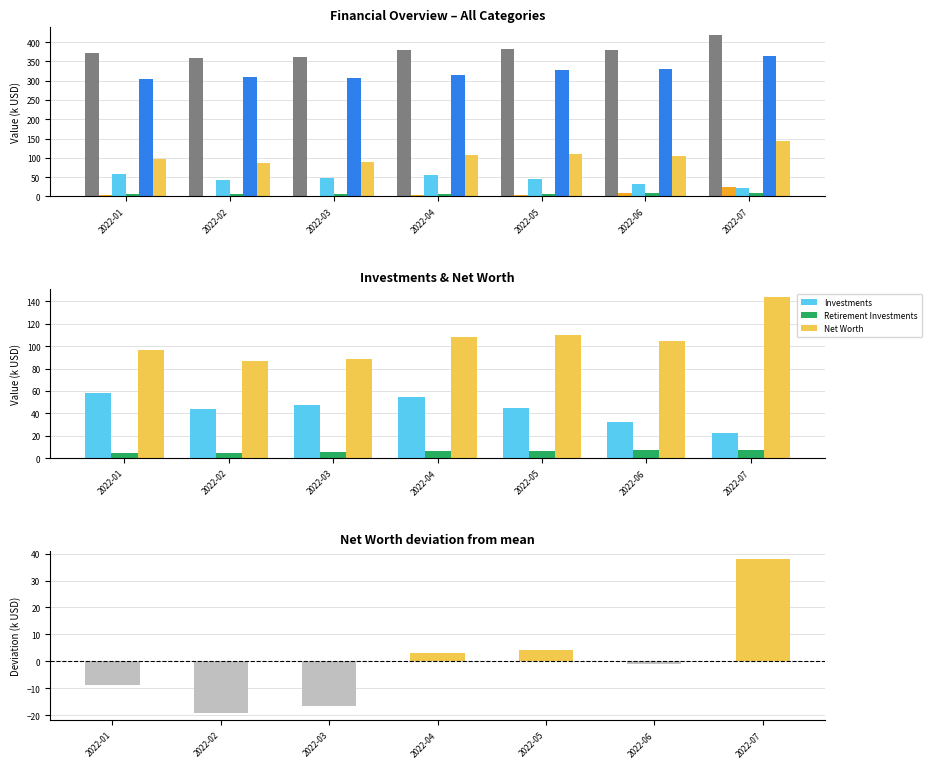

What is the sum of the Investments values at 2022-07 and 2022-01?

80.6